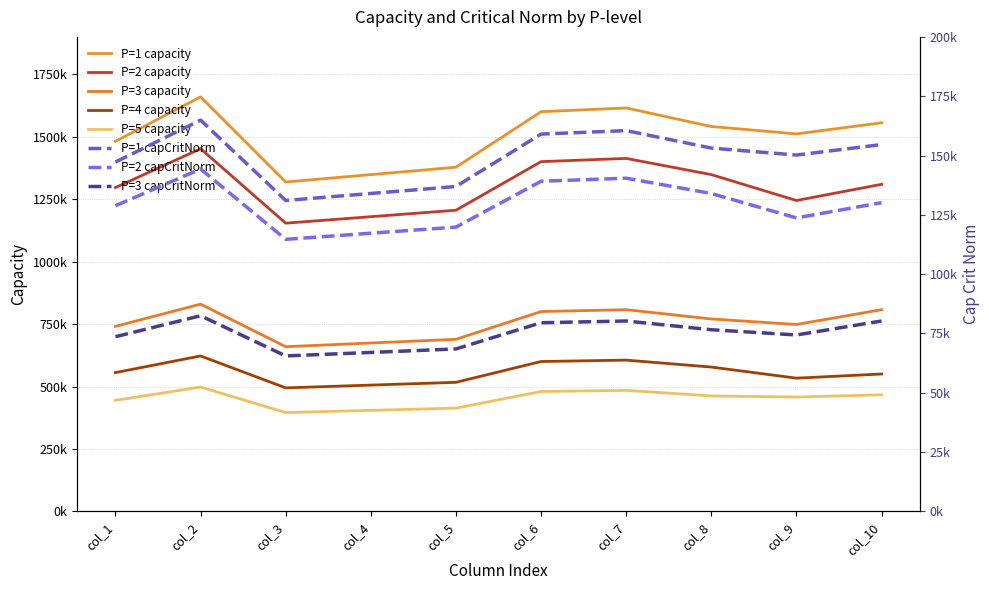

What is the minimum value shown in the chart?

395677